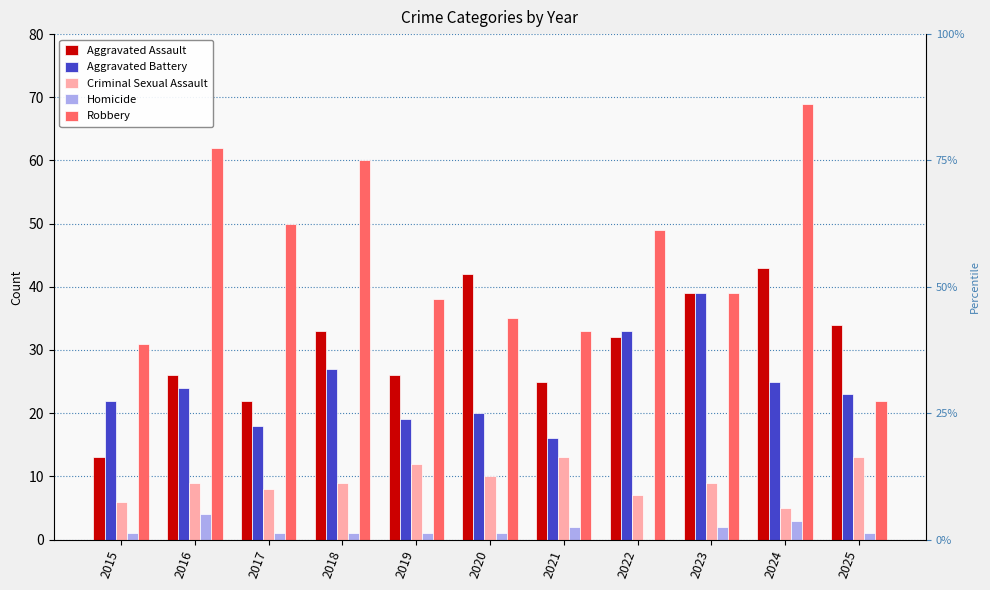

Is the value of Aggravated Assault at 2023 greater than the value of Criminal Sexual Assault at 2015?

Yes